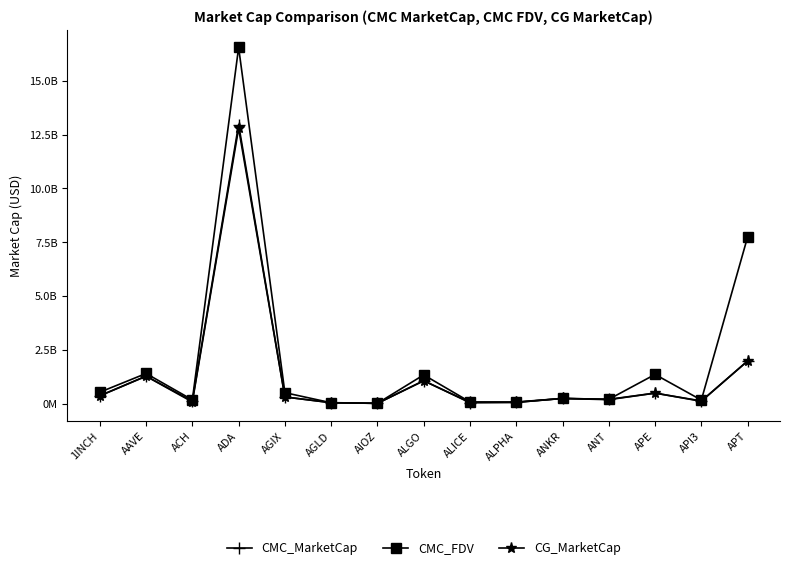

Where does the CMC_MarketCap series first go above 257709307?

1INCH